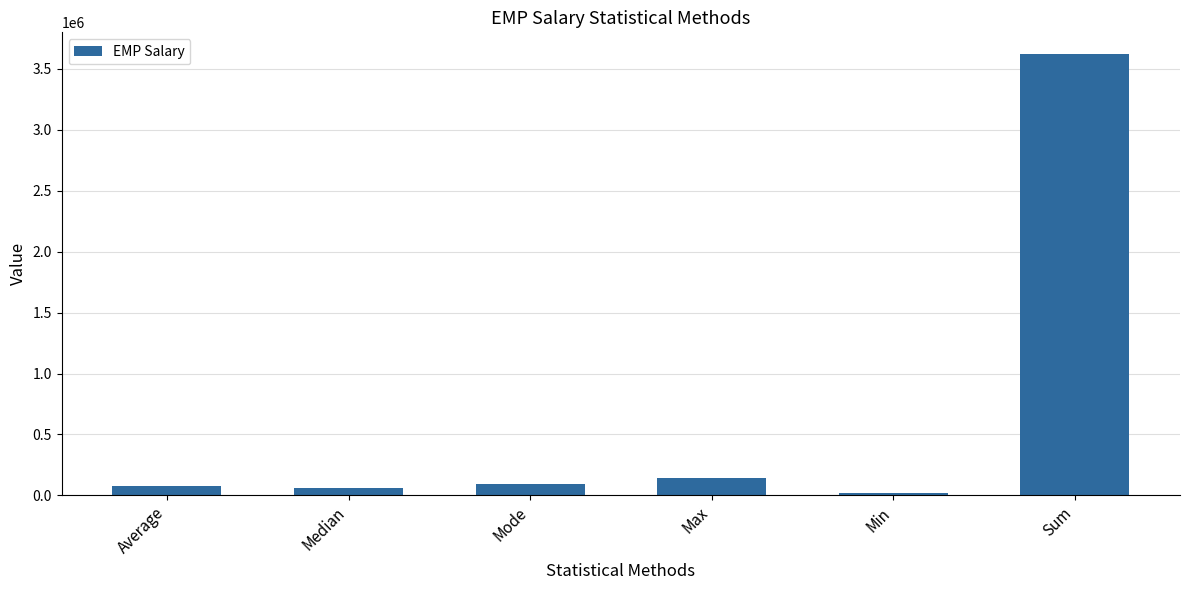

How many values are below 89500?

3